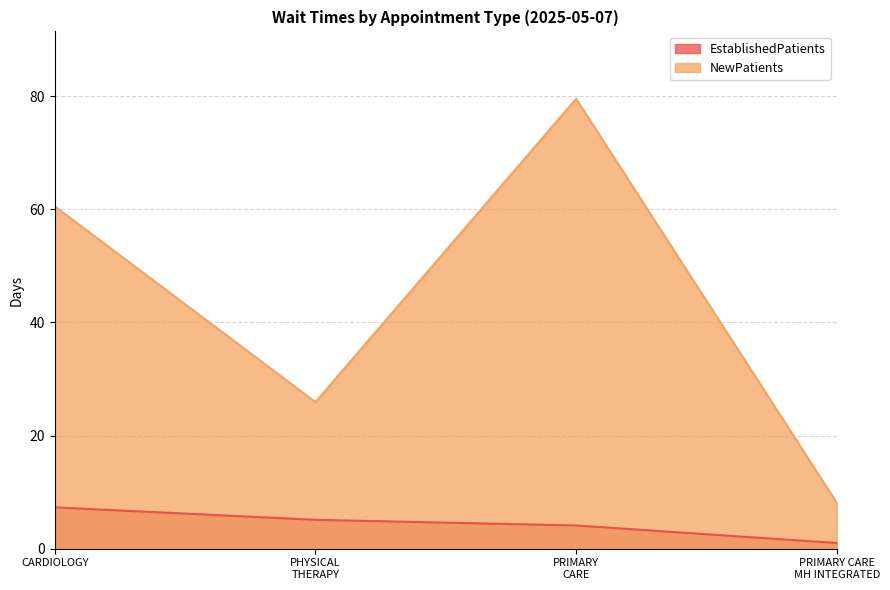

How many values in the NewPatients series exceed 60?

2